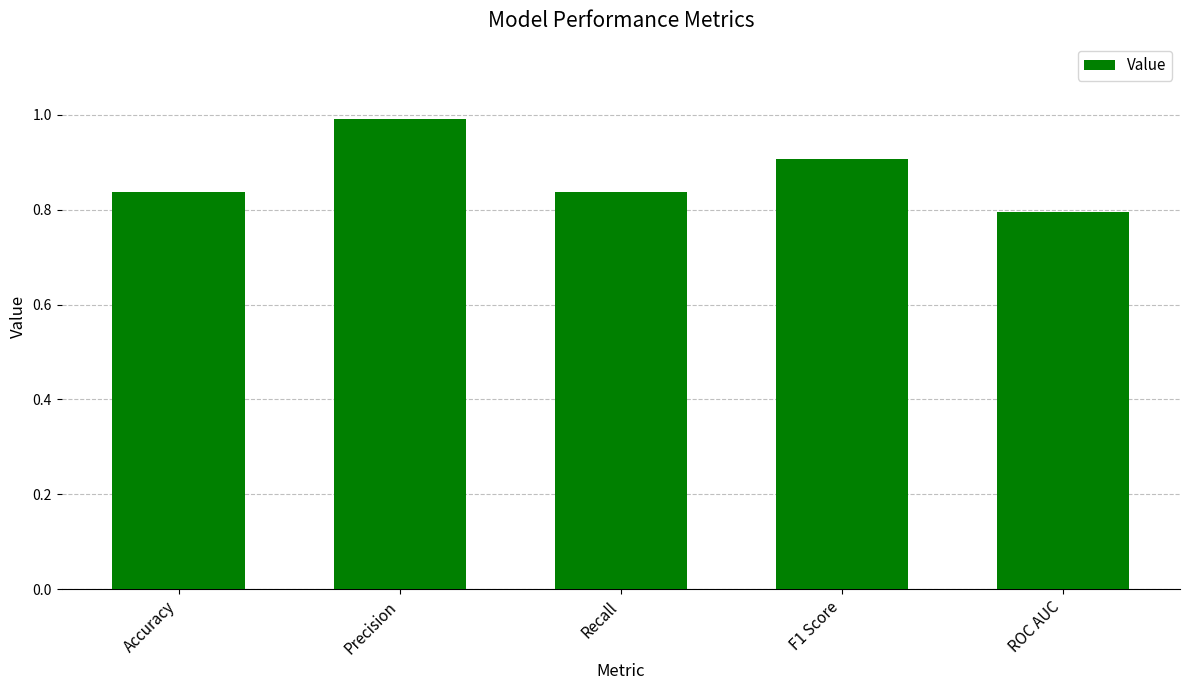

What is the label of the 4th bar from the right?

Precision